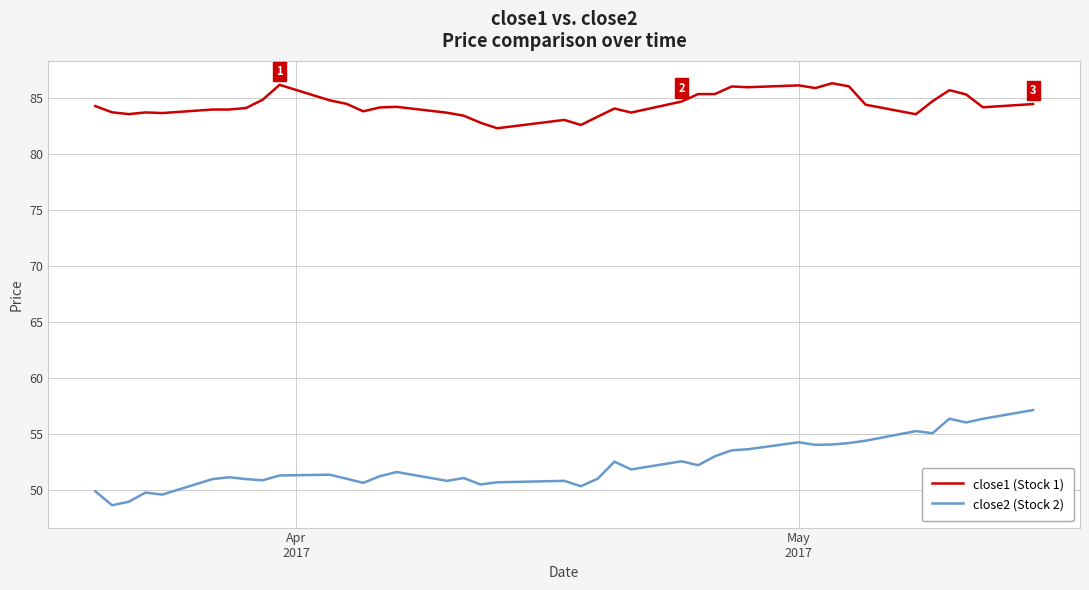

Which series has the largest total across all categories?

close1 (Stock 1)